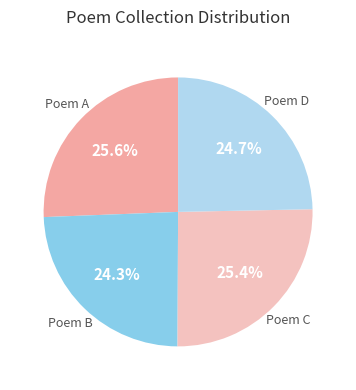

Count the number of slices in the pie.

4